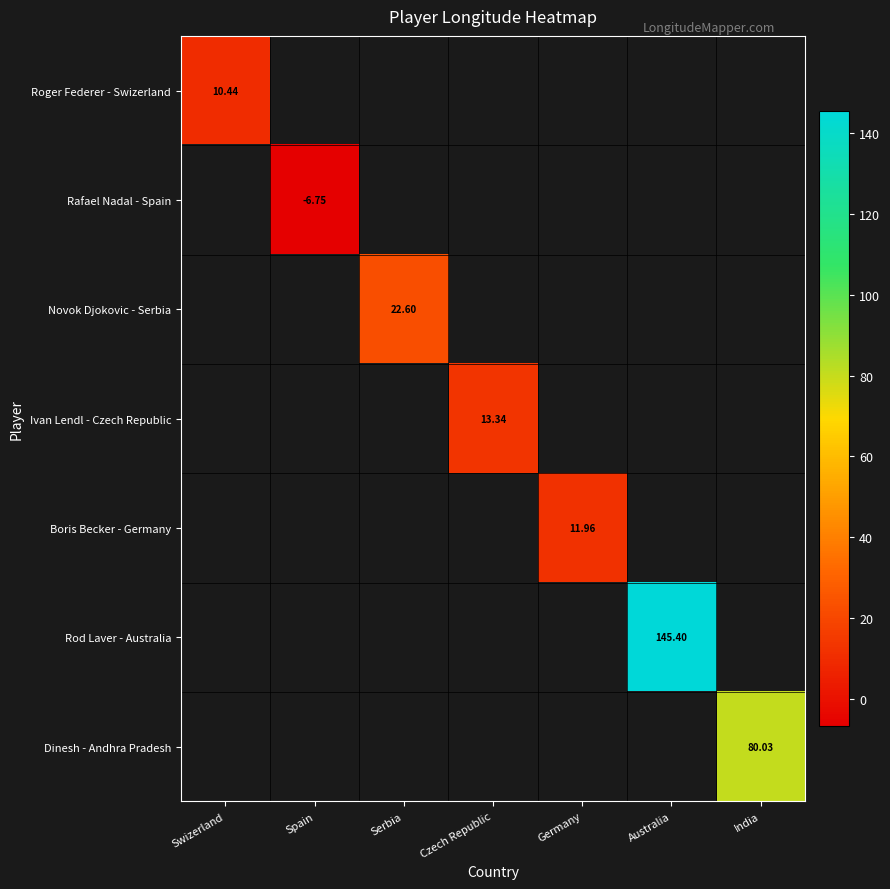

At India, list the series in order from smallest to largest.

Roger Federer - Swizerland, Rafael Nadal - Spain, Novok Djokovic - Serbia, Ivan Lendl - Czech Republic, Boris Becker - Germany, Rod Laver - Australia, Dinesh - Andhra Pradesh